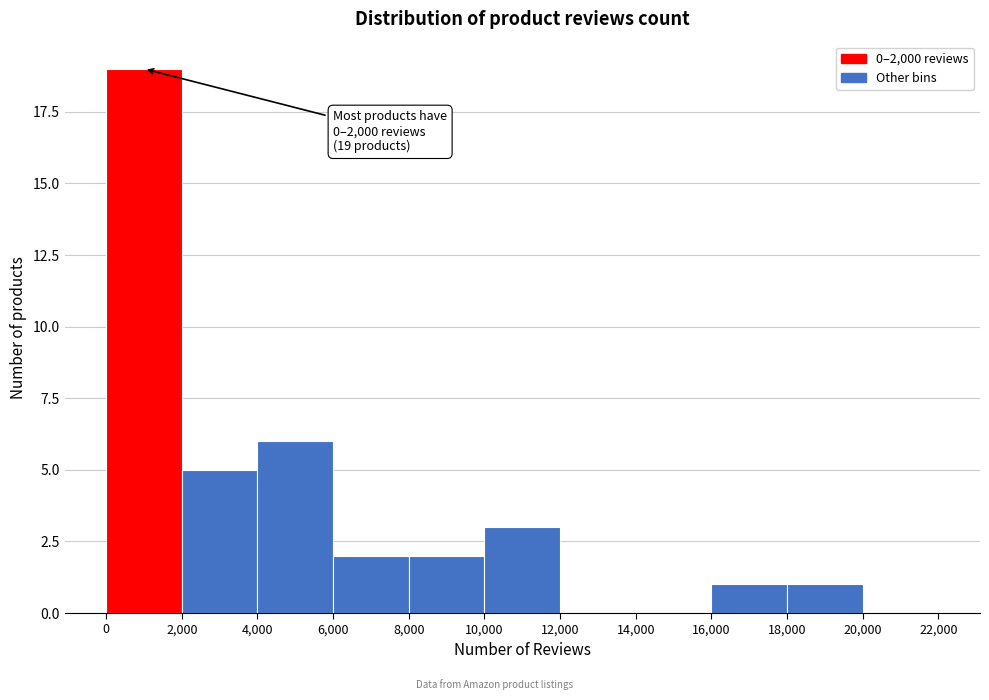

Which range on the x-axis has the tallest bar?

0 to 2,000